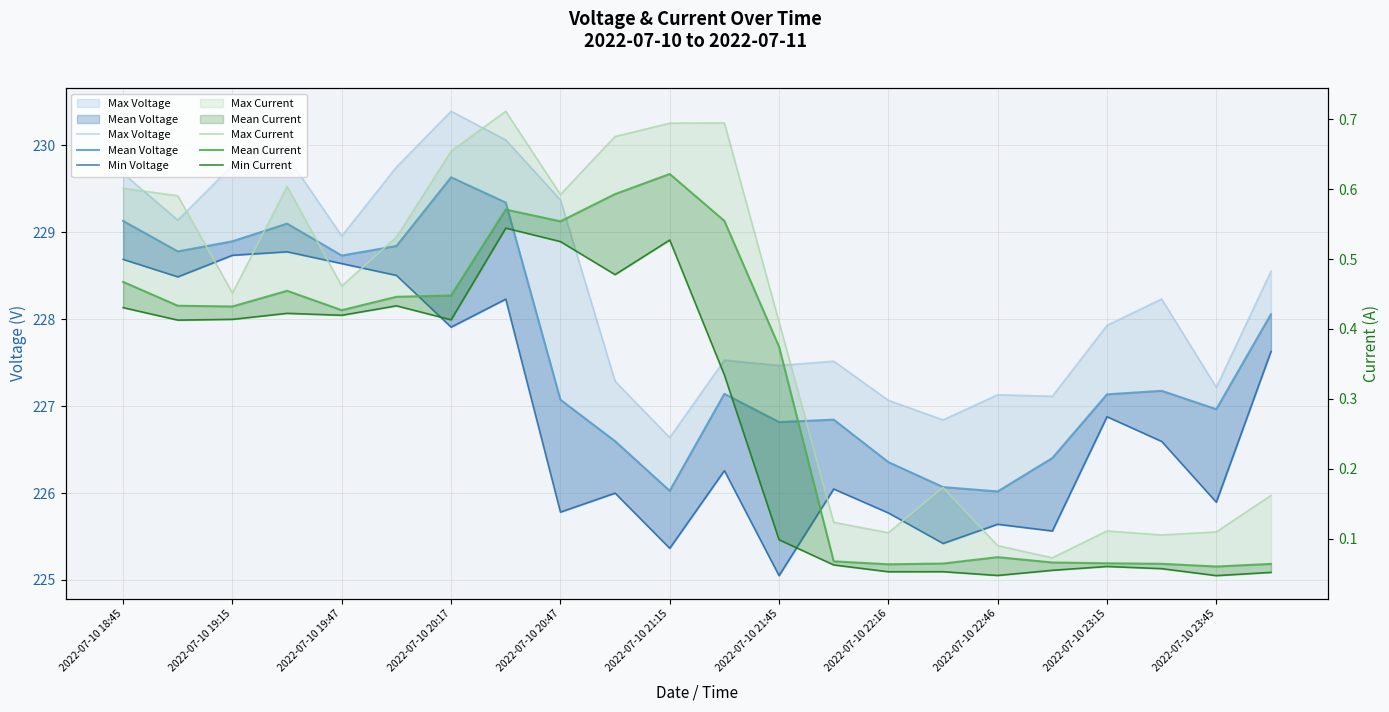

Where is the first local minimum for Mean Current?

2022-07-10 19:15